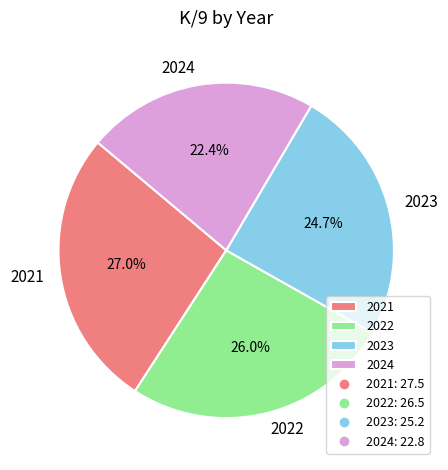

Which slice is the largest?

2021